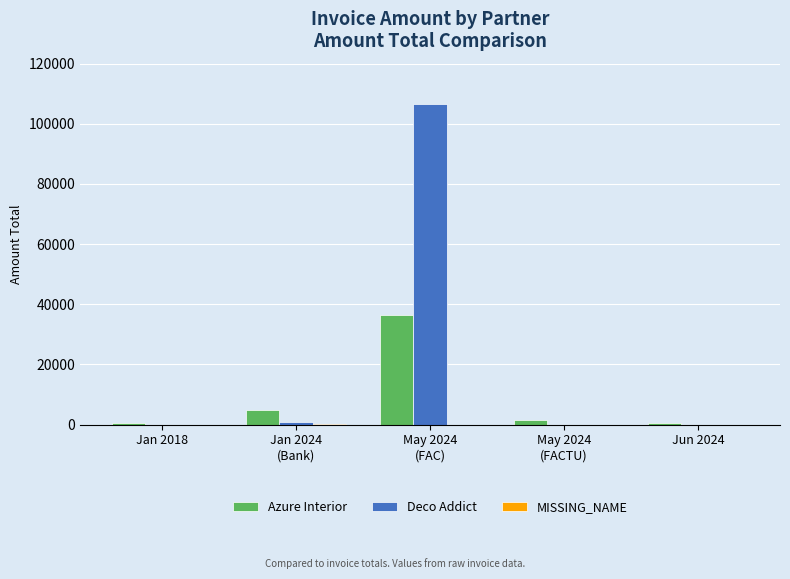

At which label does Azure Interior first exceed 1414?

Jan 2024
(Bank)